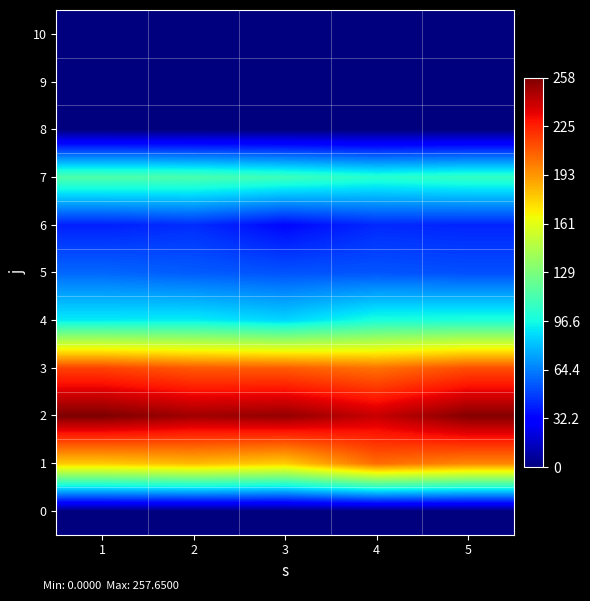

List the series in order of their peak value, highest first.

2, 3, 1, 7, 4, 5, 6, 0, 8, 9, 10